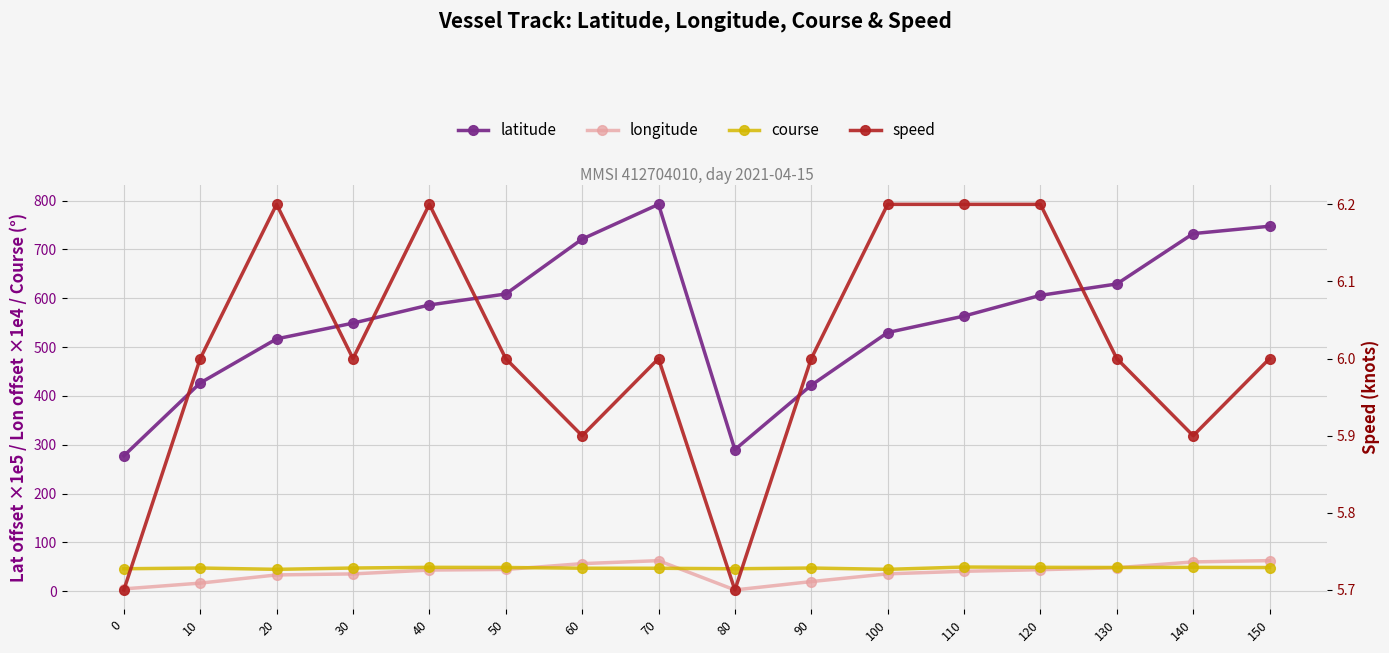

The value of speed at 70 is 2.6. True or false?

False